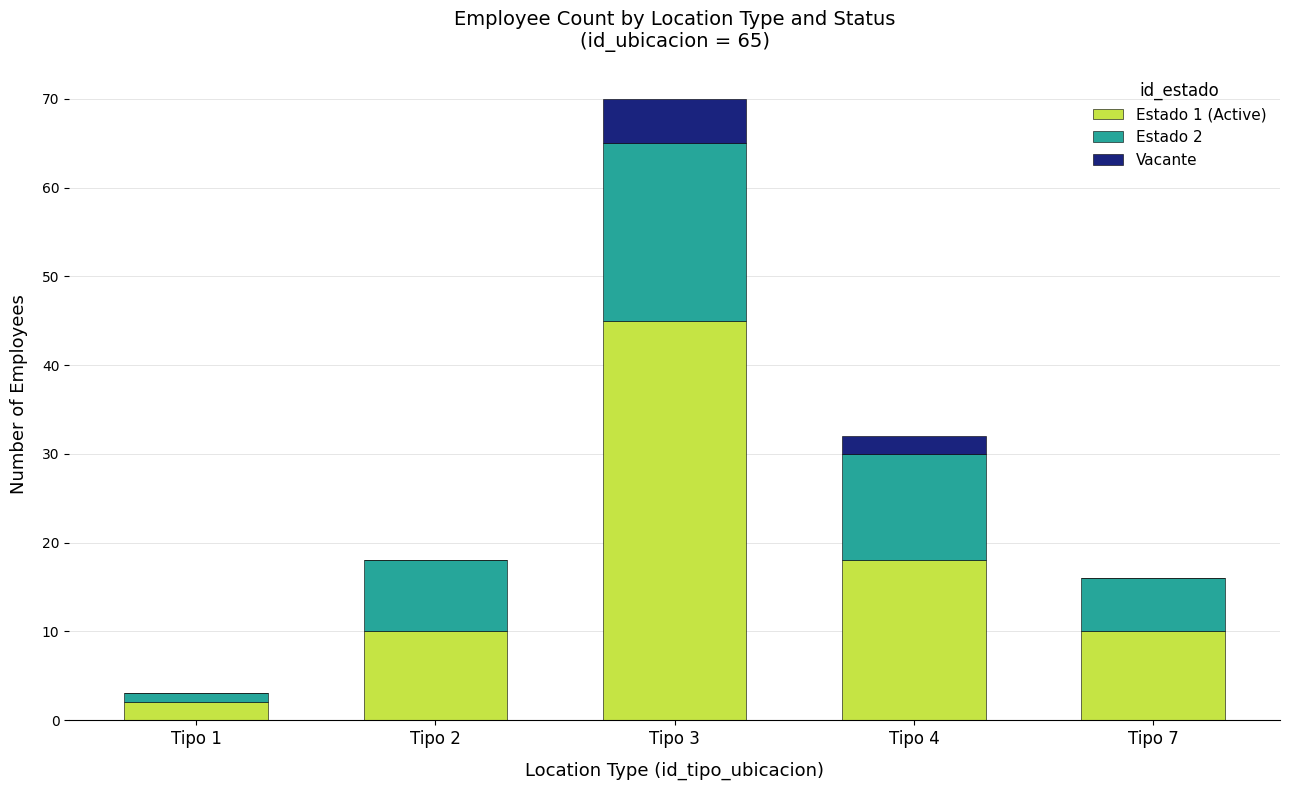

Reading left to right, transcribe the values for Estado 1 (Active).

Tipo 1=2	Tipo 2=10	Tipo 3=45	Tipo 4=18	Tipo 7=10